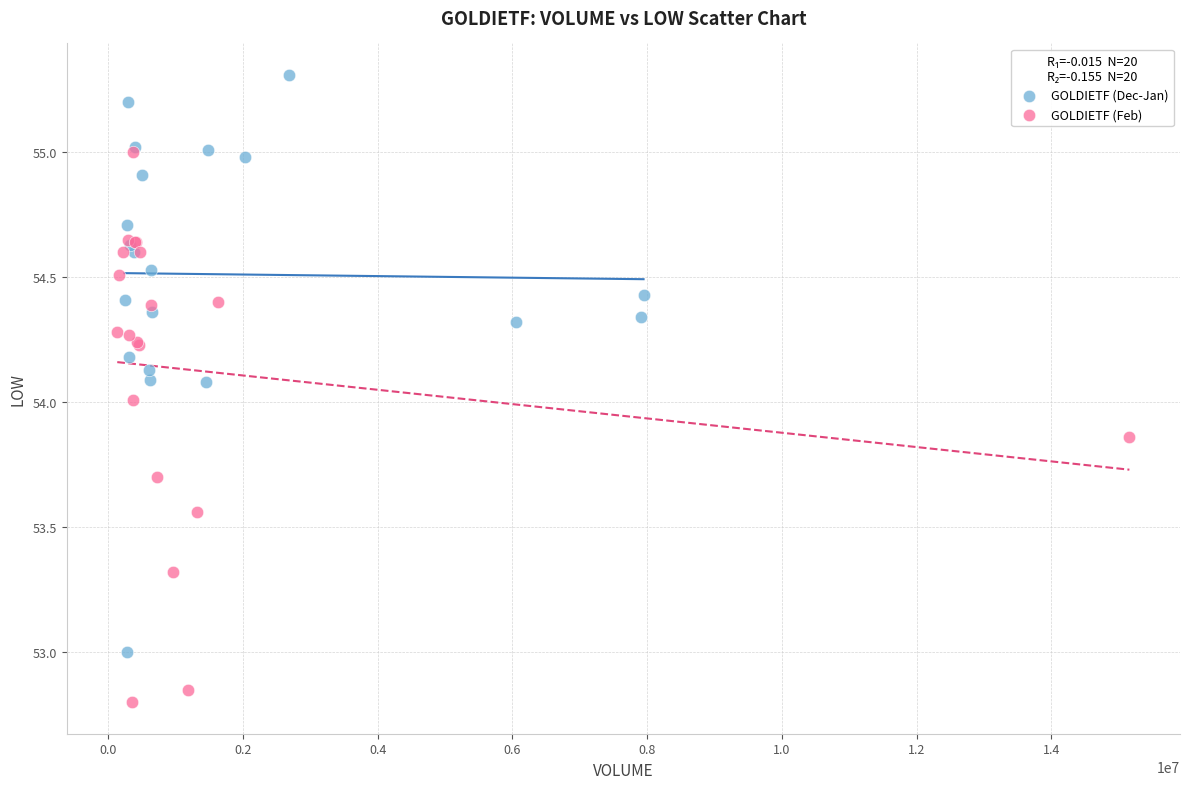

Which series contains the lowest Y value?

GOLDIETF (Feb)